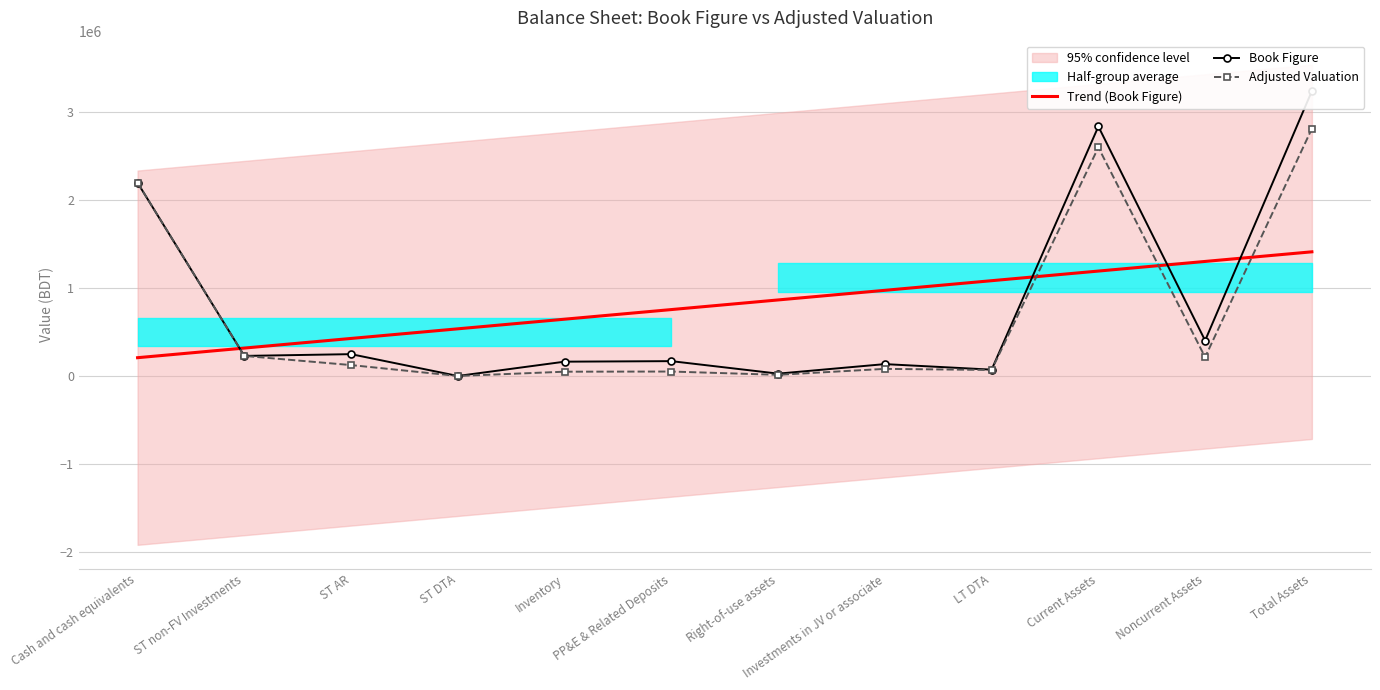

At which category is the sum across all series the highest?

Total Assets